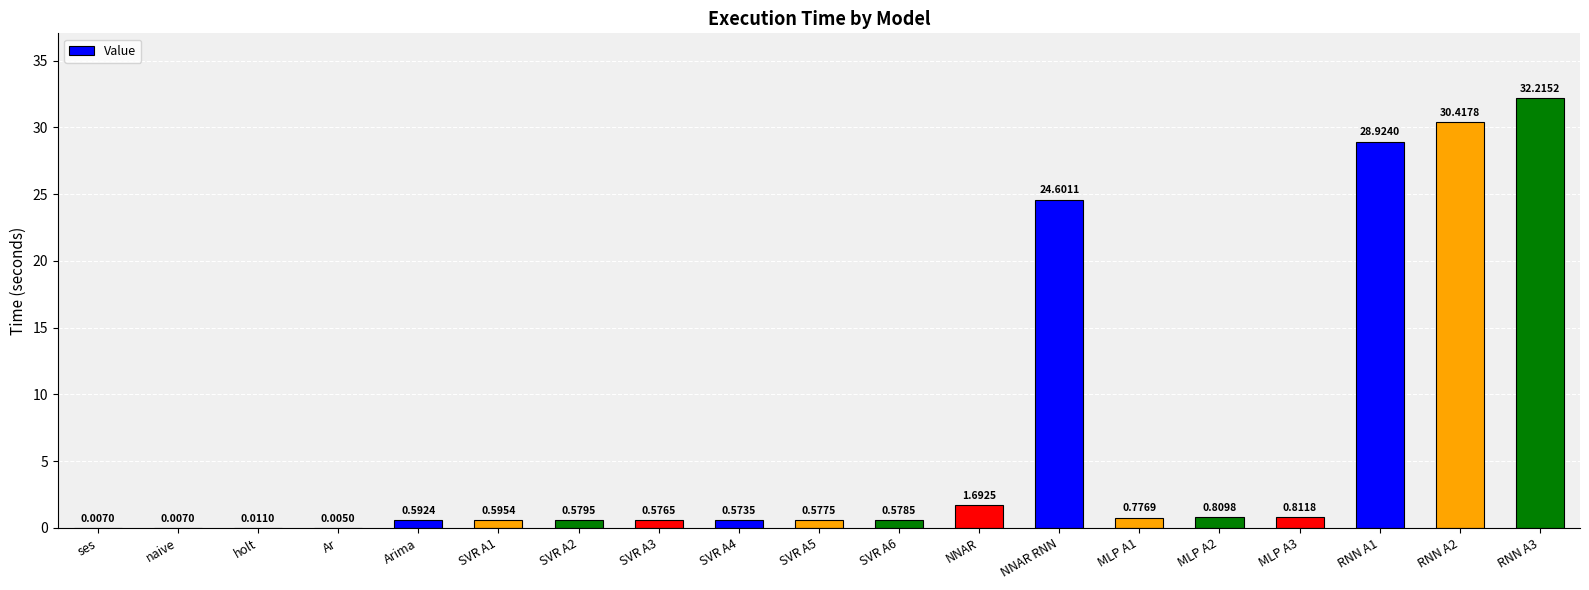

The chart shows a value of 45.8 at RNN A2. True or false?

False